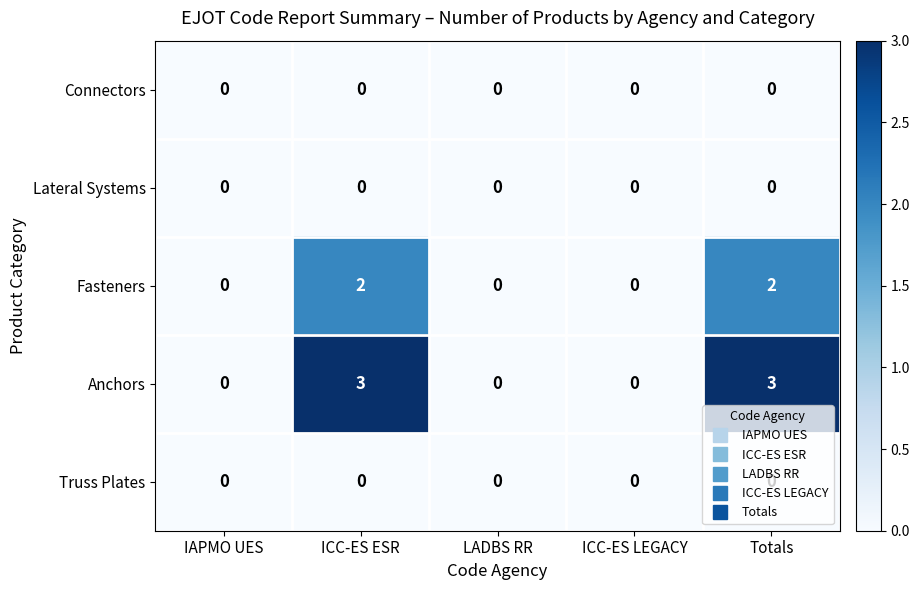

What is the greatest value displayed?

3